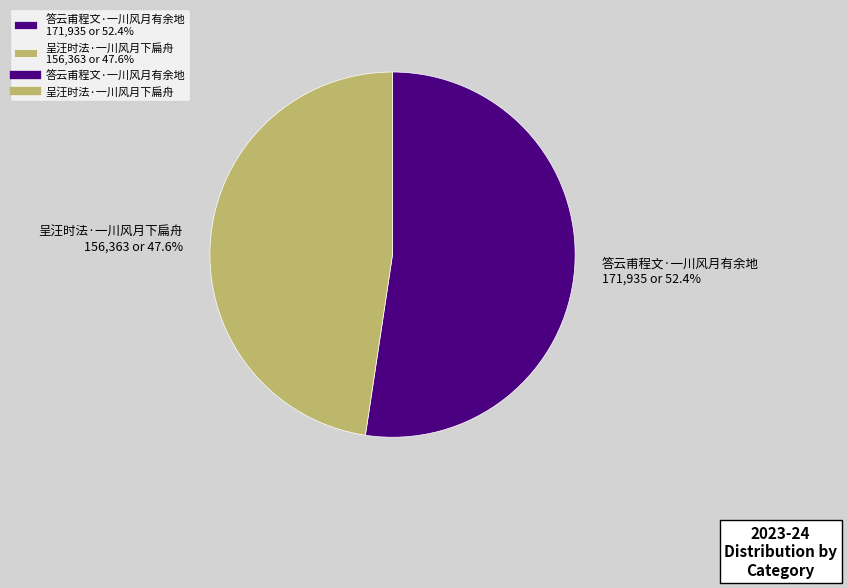

What is the majority slice?

答云甫程文·一川风月有余地